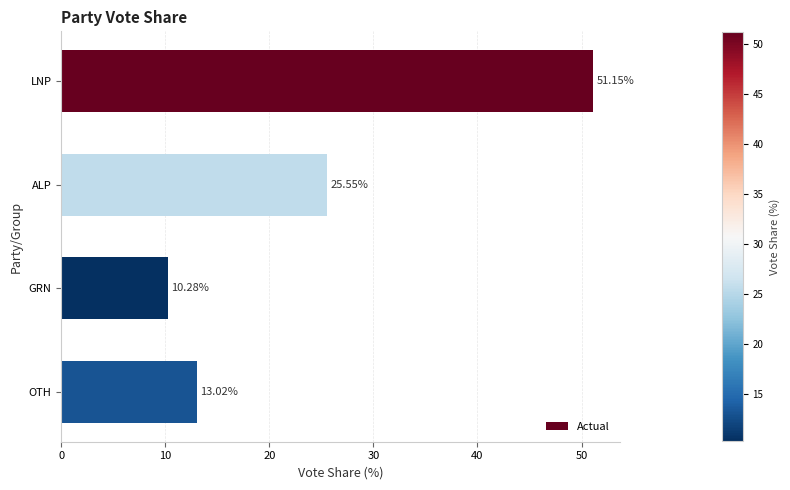

Approximately how many times larger is the value at GRN compared to ALP?

0.4